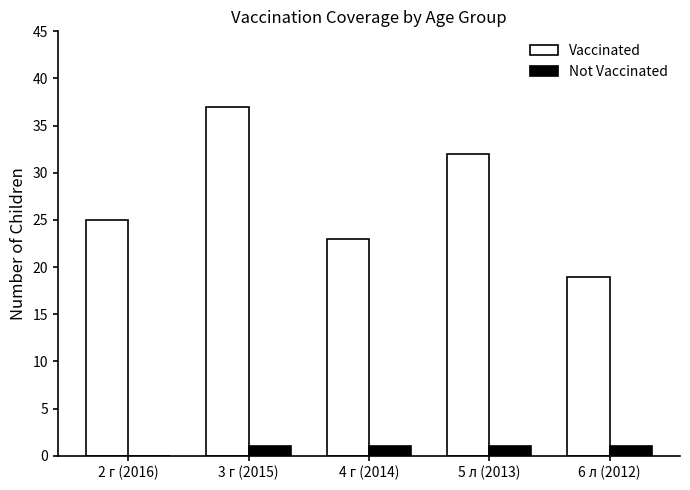

Is the value of Vaccinated at 6 л (2012) greater than the value of Not Vaccinated at 5 л (2013)?

Yes